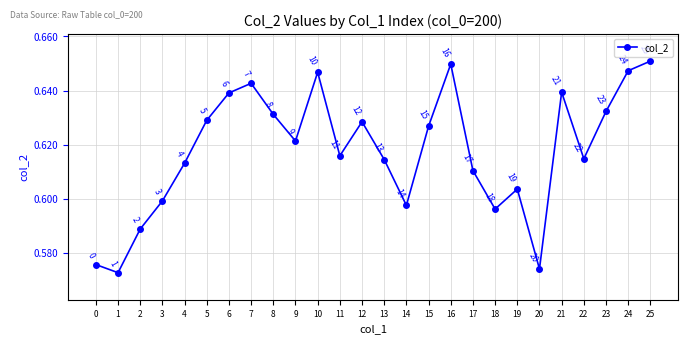

The value at 21 is 0.6. True or false?

True